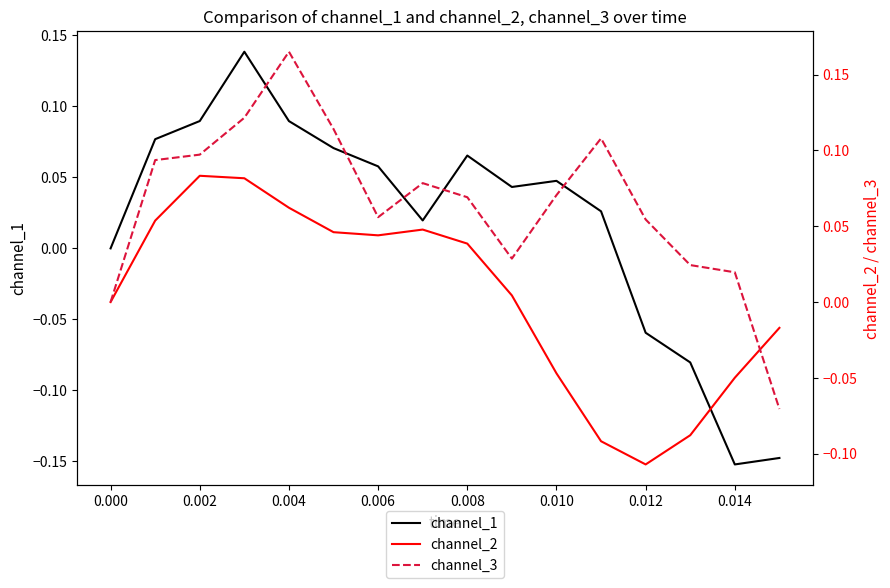

The channel_1 series shows -0.1 at 0.000. True or false?

False